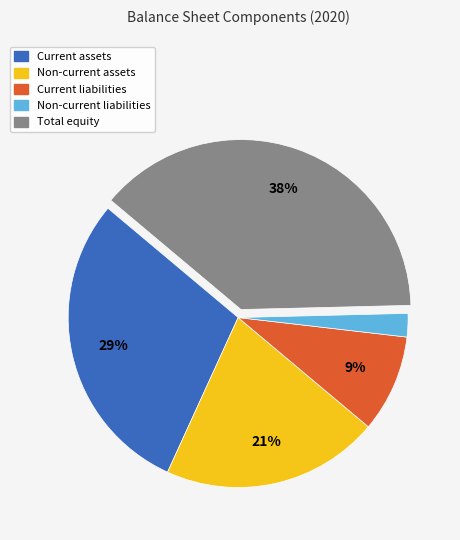

What is the smallest slice in the pie chart?

Non-current liabilities